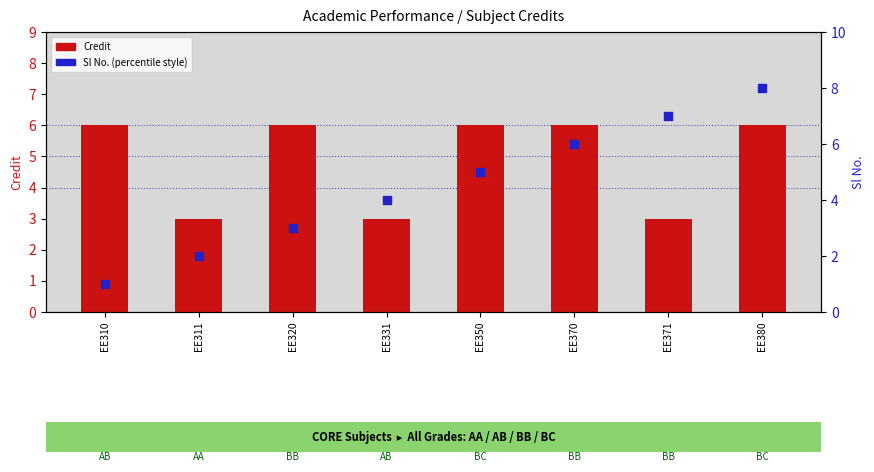

Which series has the largest total across all categories?

Credit